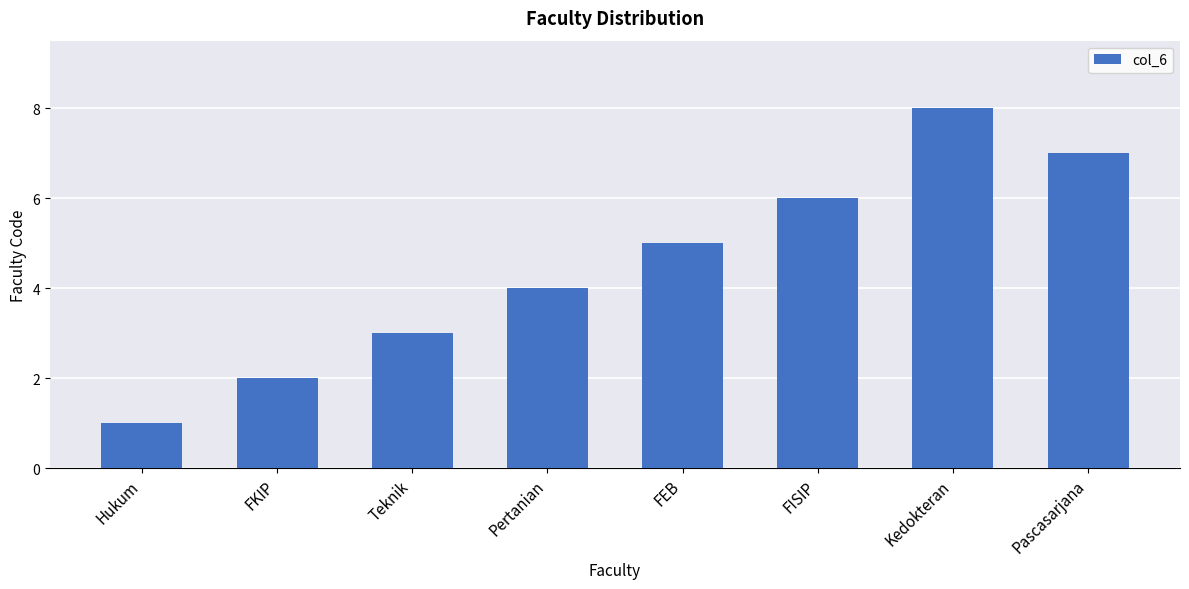

Are the bars horizontal?

No